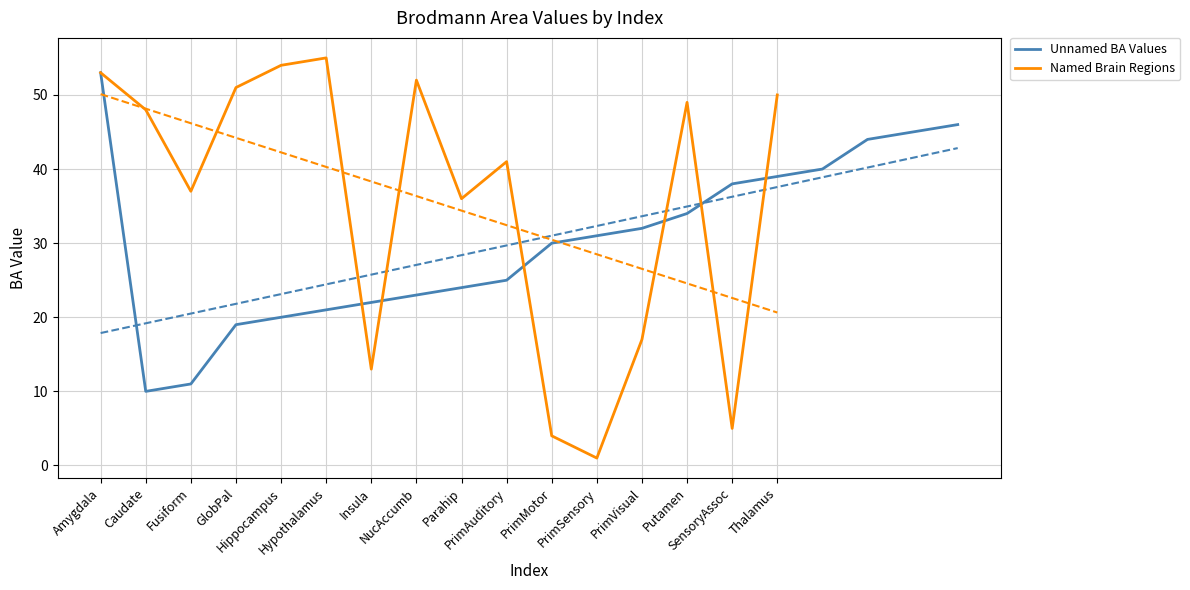

What is the lowest value of the Unnamed BA Values series?

10